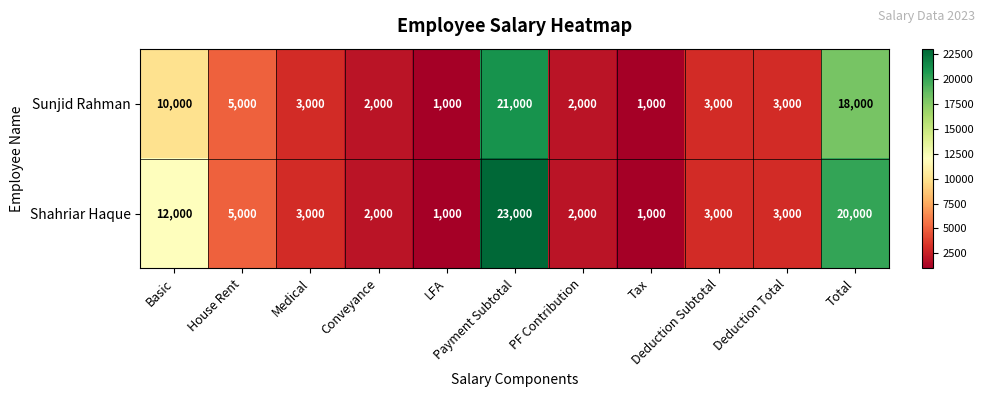

What is the greatest value displayed?

23000